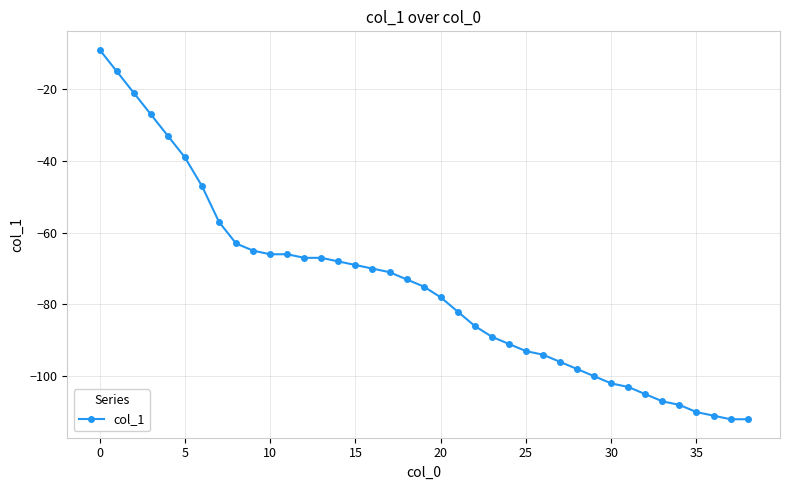

What is the value of the 24th point from the left?

-89